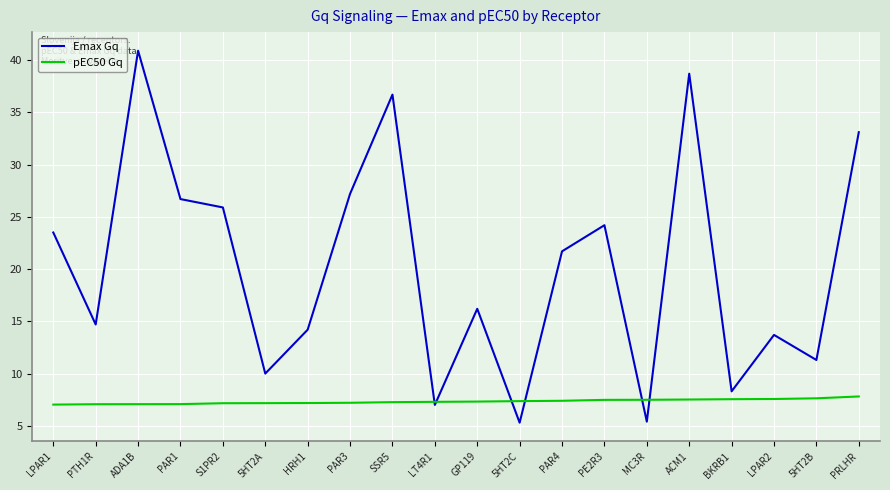

At which category is the sum across all series the highest?

ADA1B